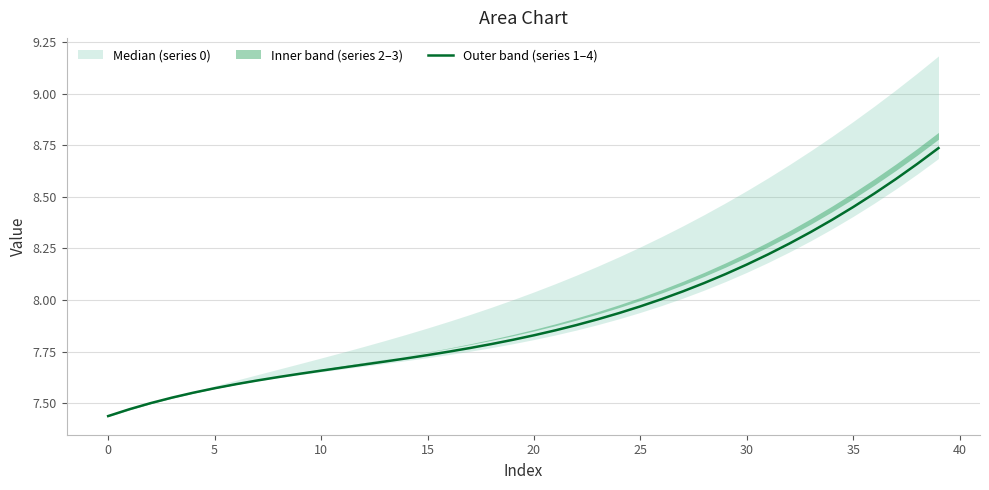

Which series changed the most between 35 and 39?

1